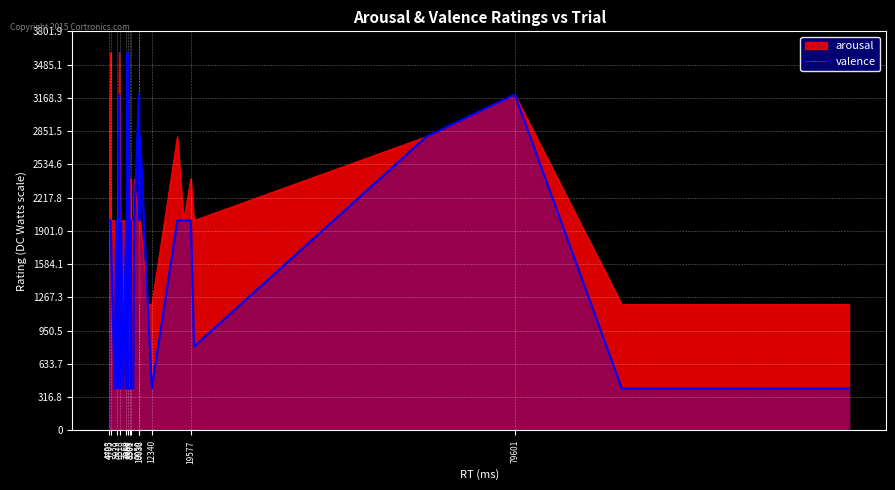

What is the minimum value shown in the chart?

400